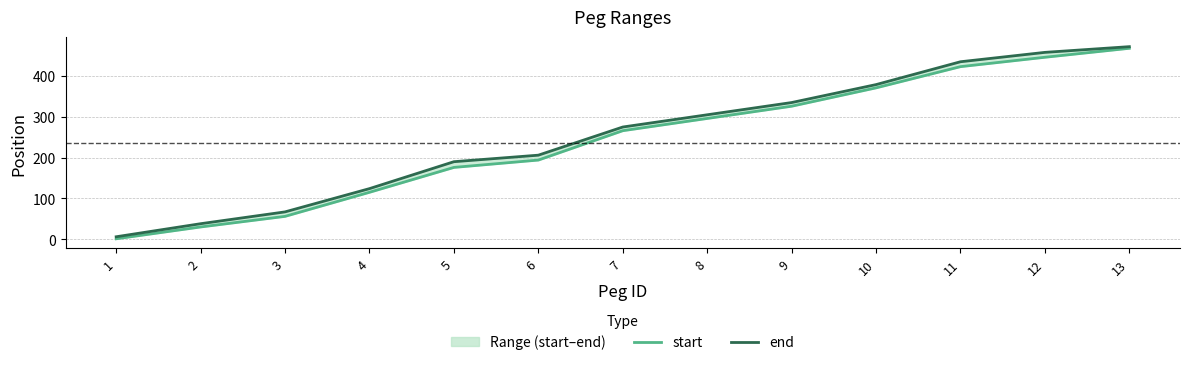

What is the difference between the start values at 13 and 7?

202